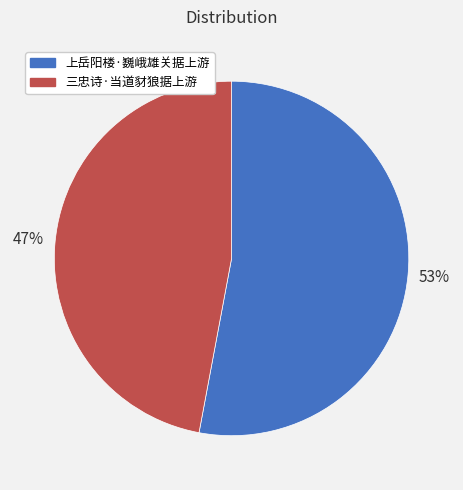

Is it true that 三忠诗·当道豺狼据上游 is 61% of the pie?

False